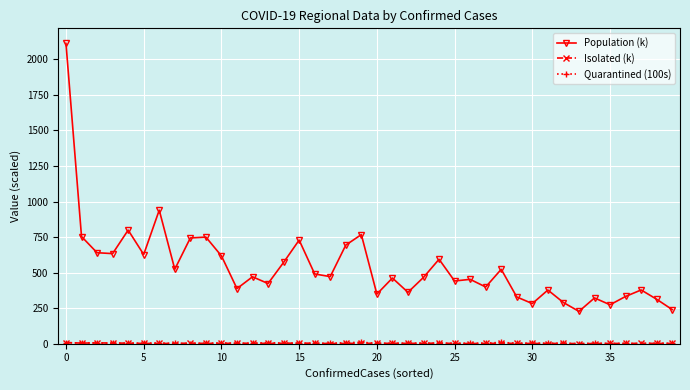

What is the value of the Population (k) point at the 18th from the left?

471.8